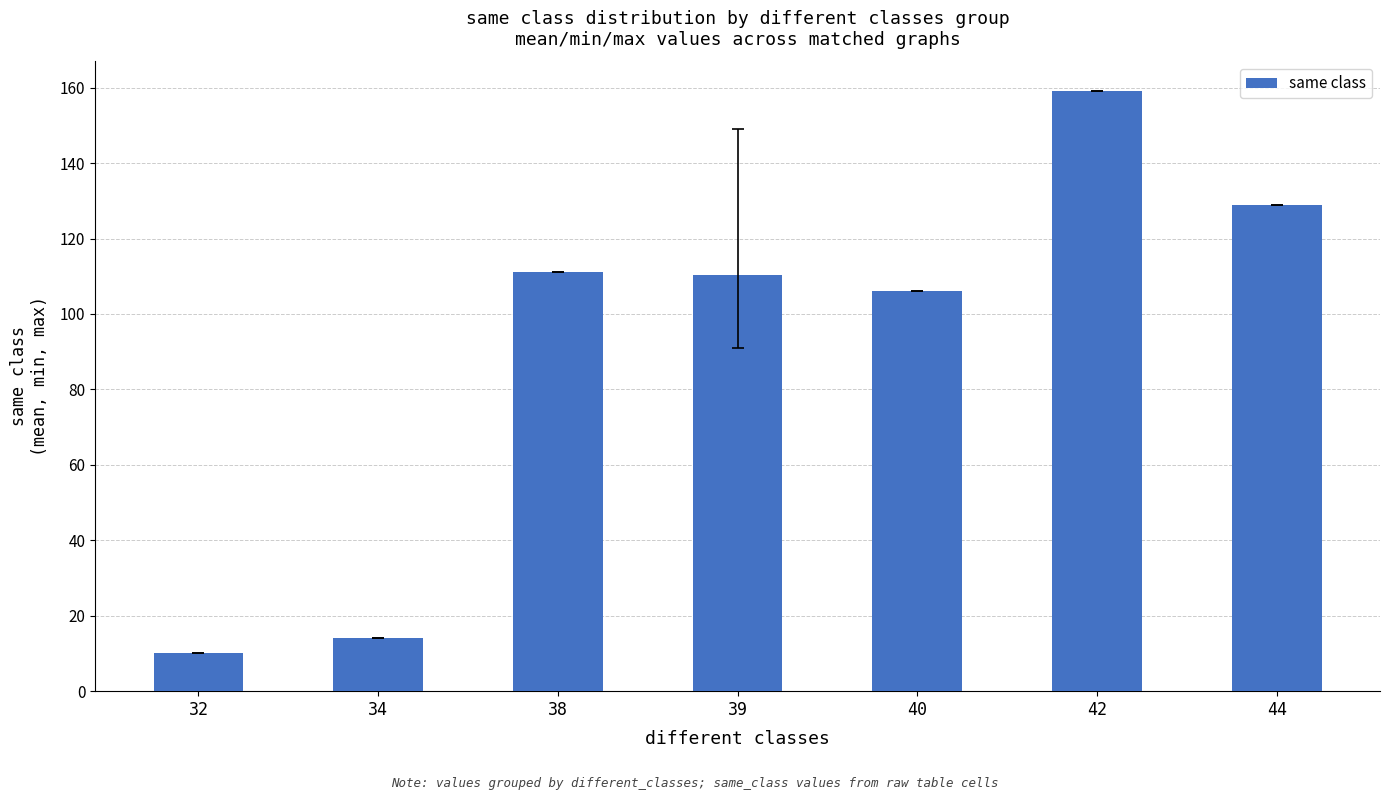

At which label is the value closest to 84?

40